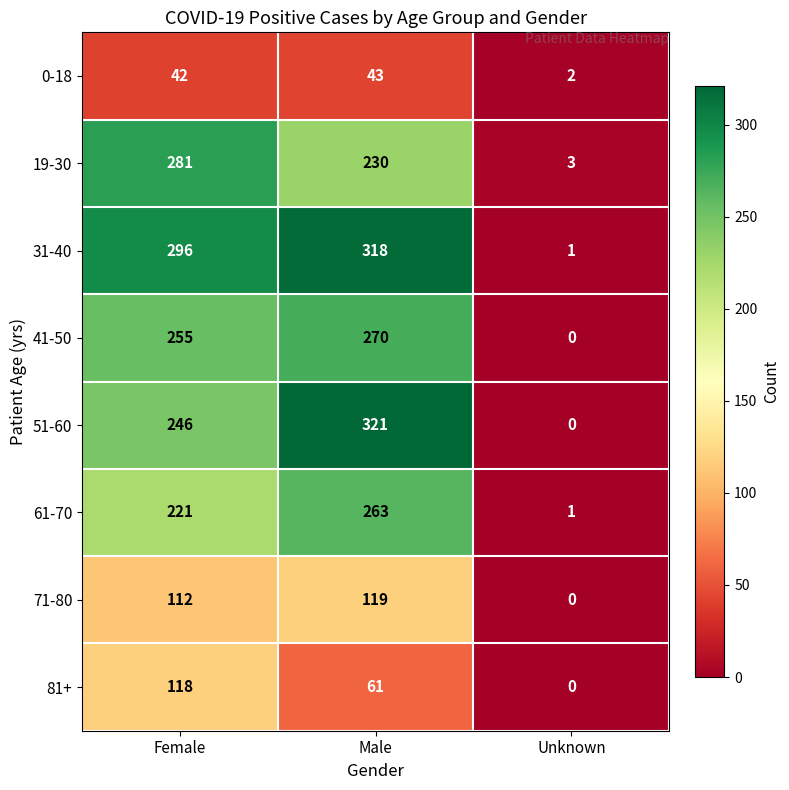

True or false: 0-18 has a value of 2 at Unknown.

True